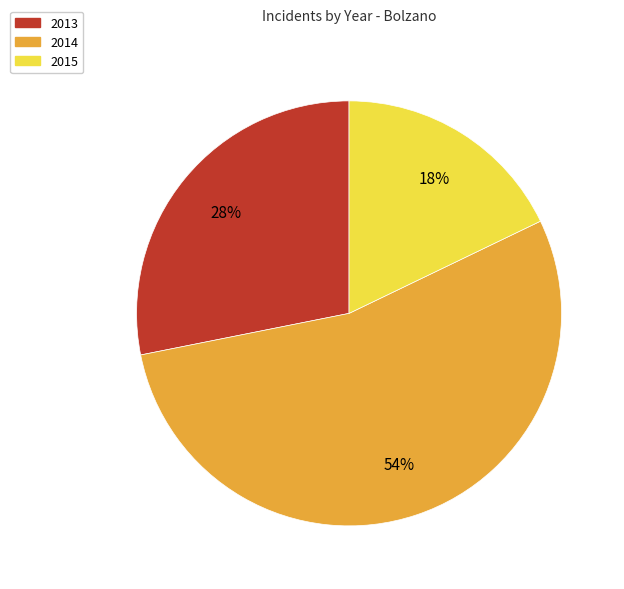

What percentage is the 2013 slice, to the nearest percent?

28%